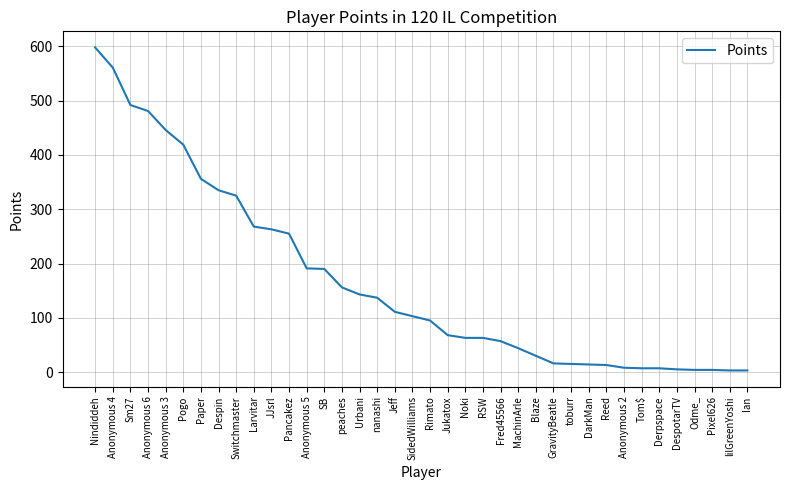

Read the value at Anonymous 5, to the nearest 100.

200